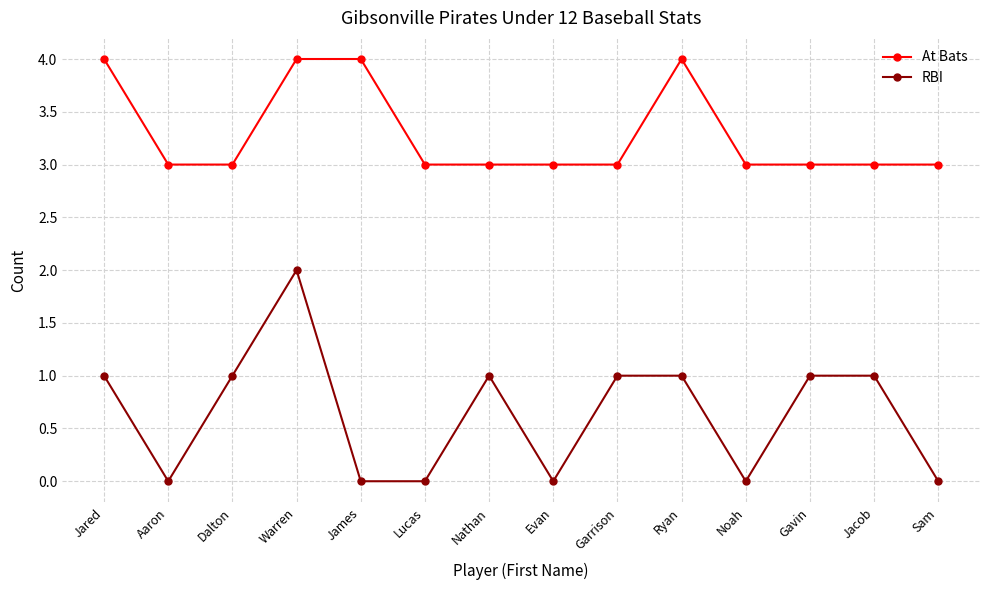

True or false: At Bats and RBI intersect in this chart.

False